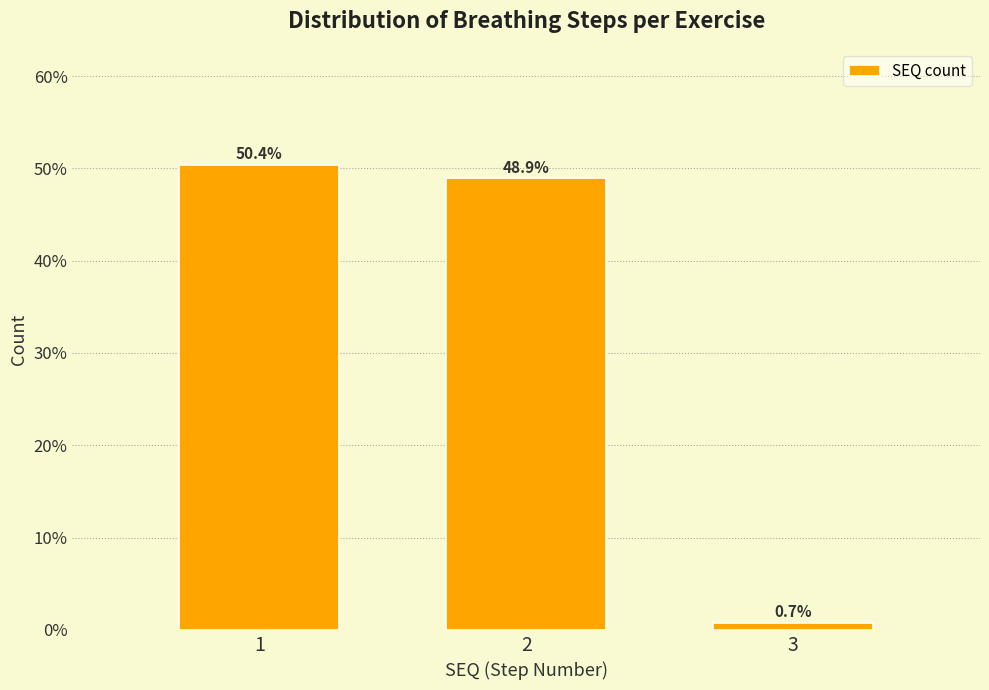

Reading left to right, extract all data points from this chart.

50.4	48.9	0.7